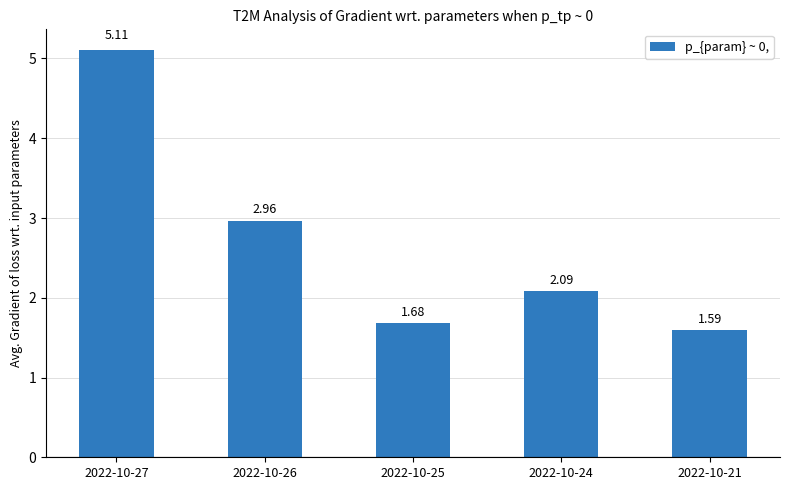

Which category has the lowest value across all series?

2022-10-21